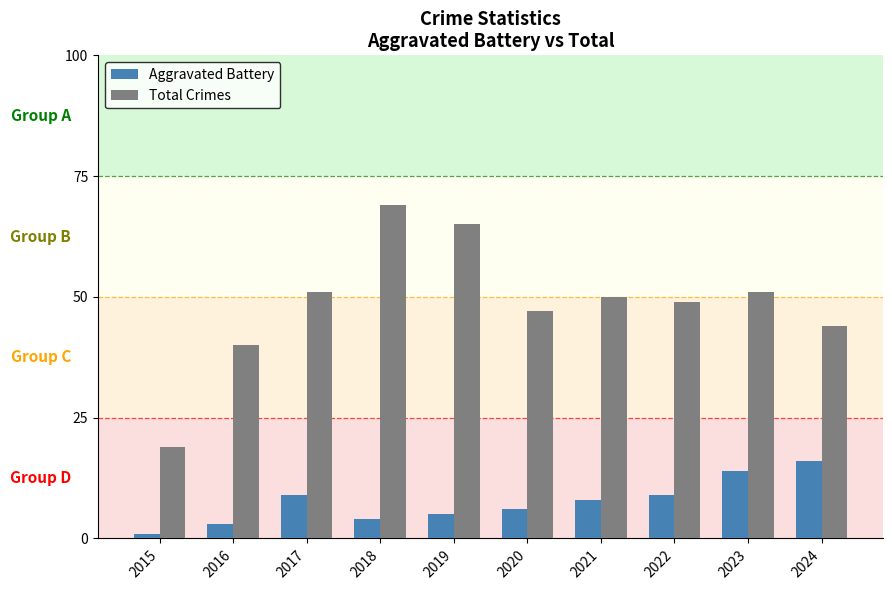

List the series in order of their peak value, lowest first.

Aggravated Battery, Total Crimes